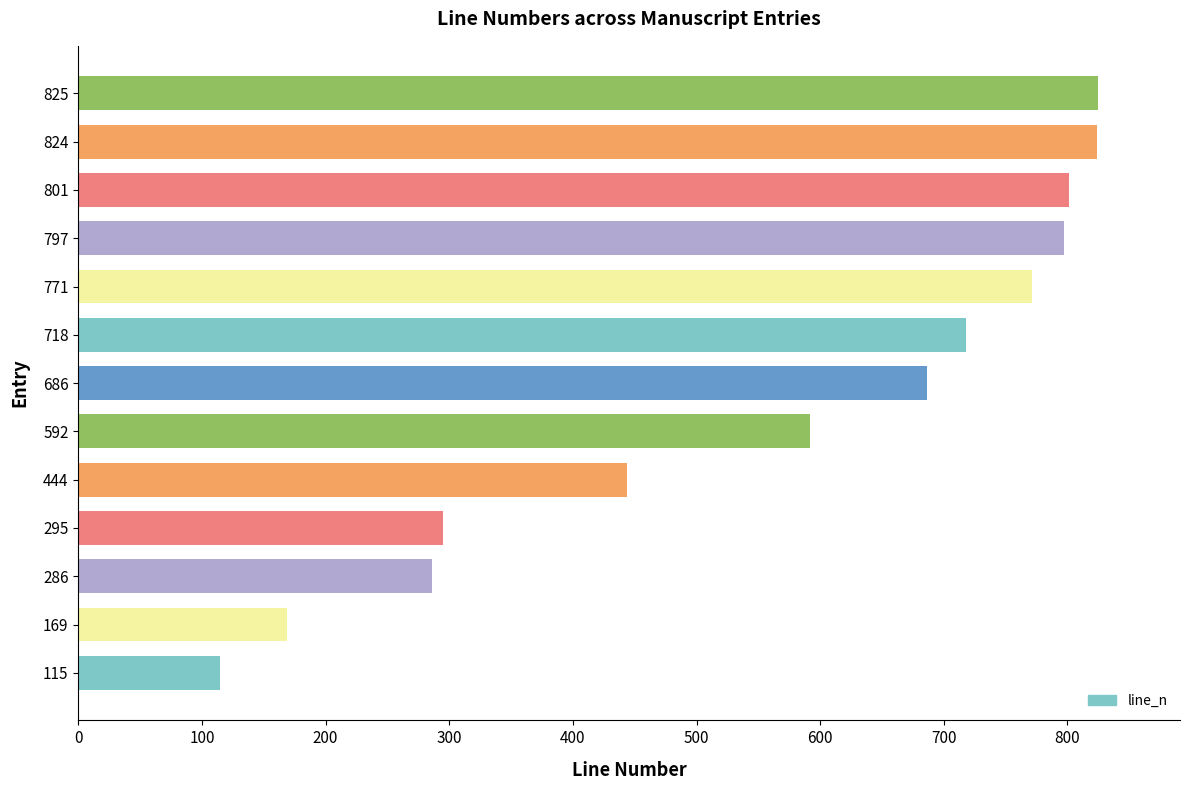

At which label is the value closest to 470?

444